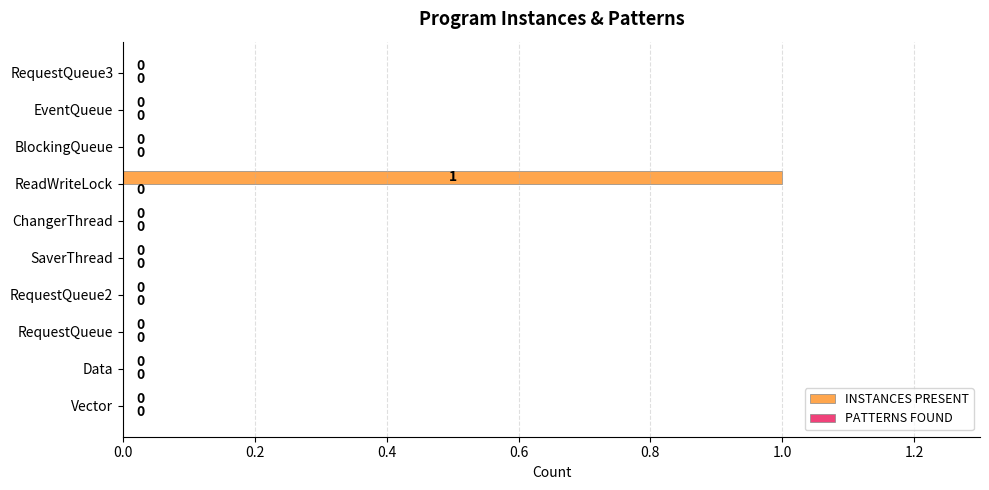

The value at RequestQueue3 is 0. True or false?

True